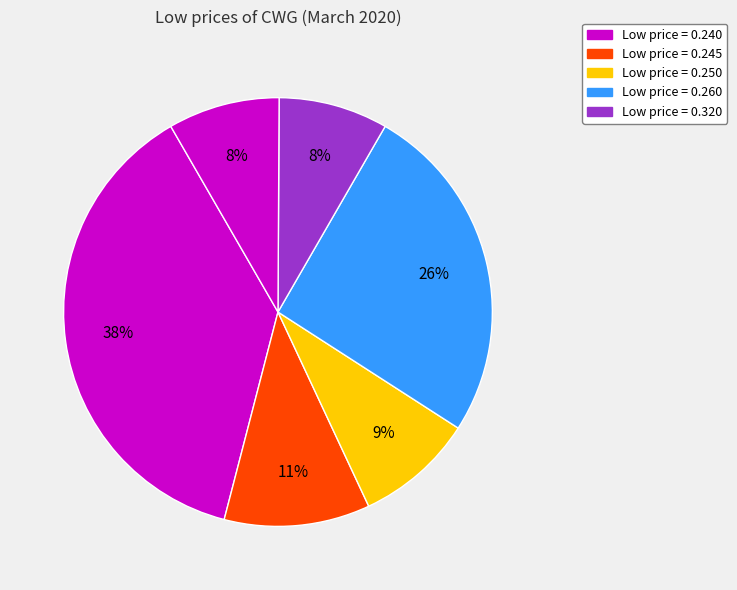

How many segments does this pie chart have?

6